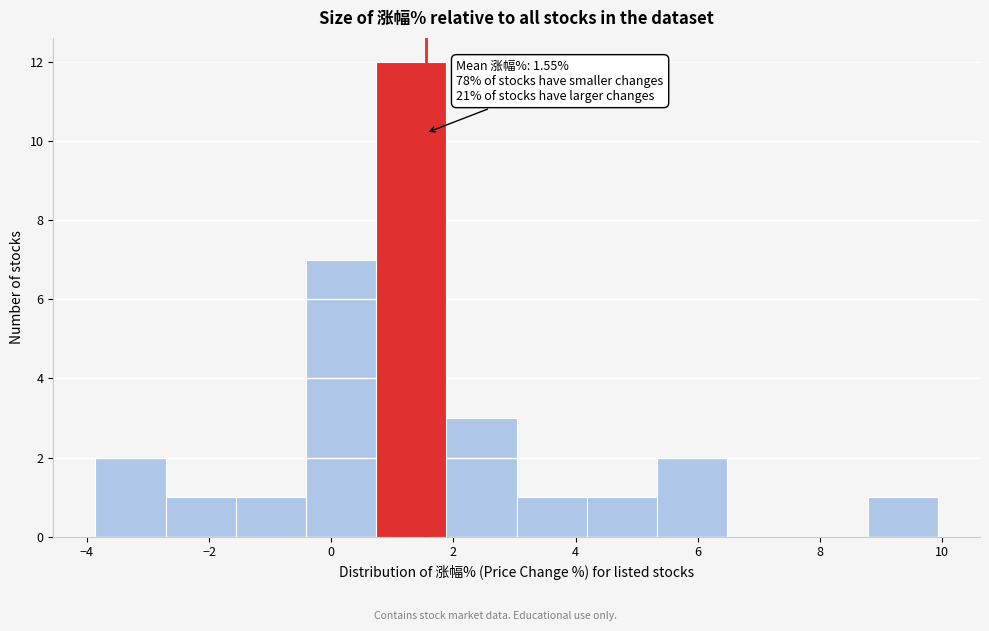

Which range on the x-axis has the tallest bar?

0.8 to 1.8